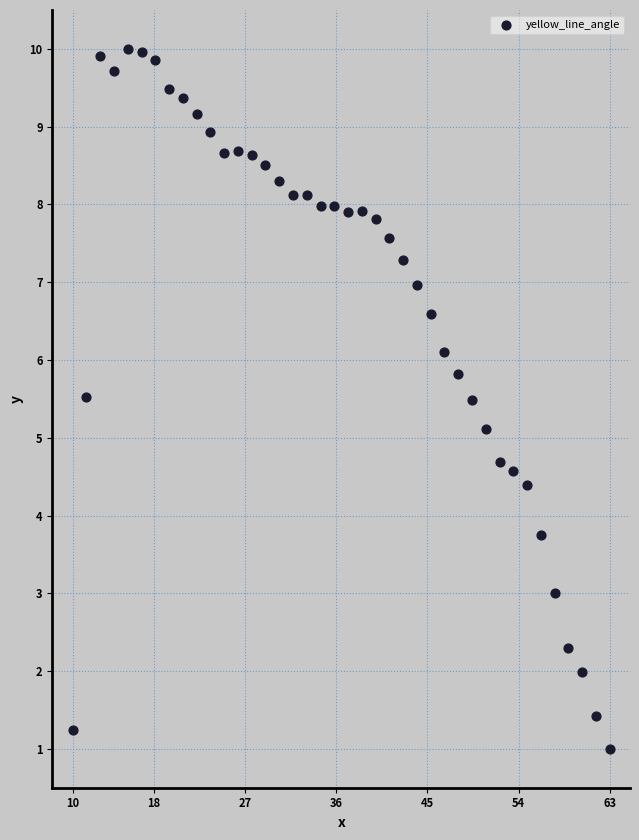

What is the range of X values (max minus min)?

53.0